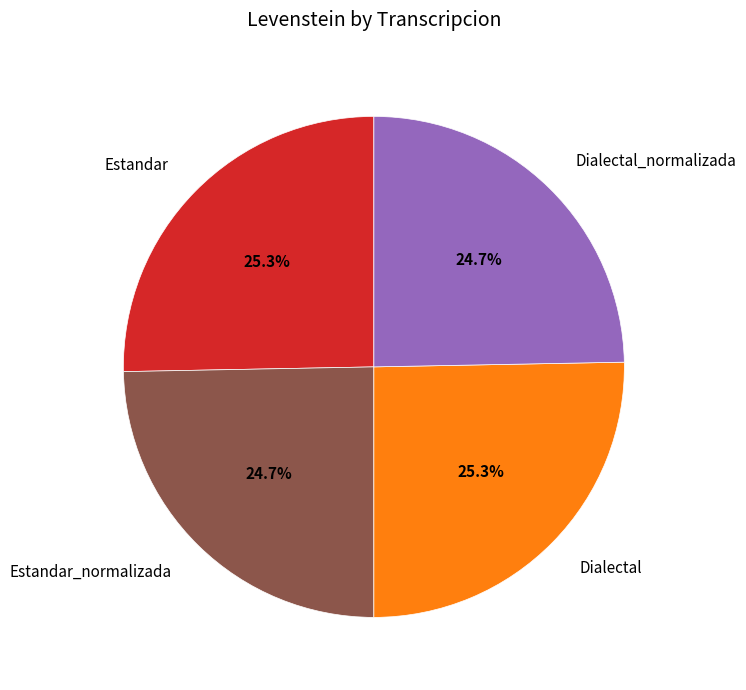

To the nearest percent, what is the average slice percentage?

25%